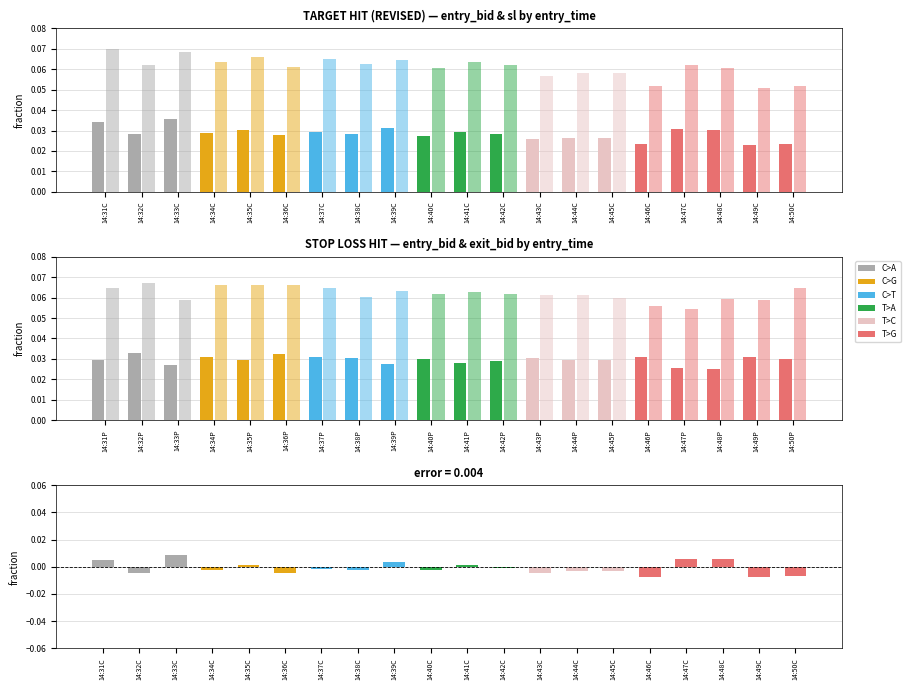

Is the value of STOP LOSS HIT entry_bid at 14:39C greater than the value of Difference (TARGET - SL entry_bid) at 14:42C?

Yes